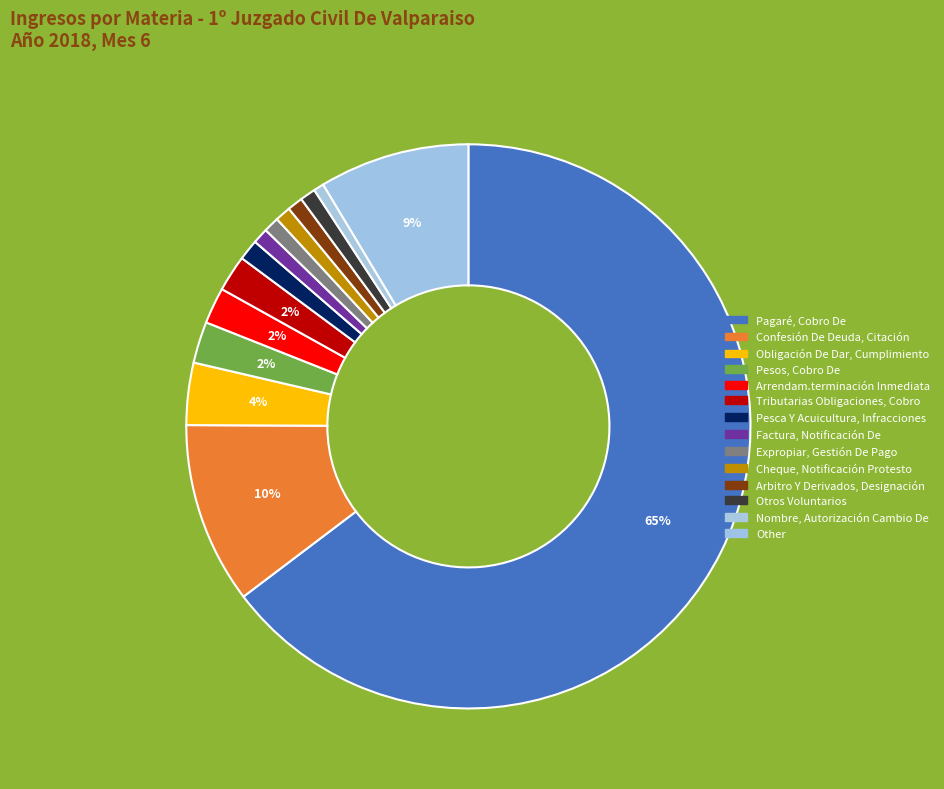

How much of the chart is everything except Pesos, Cobro De?

97.6%